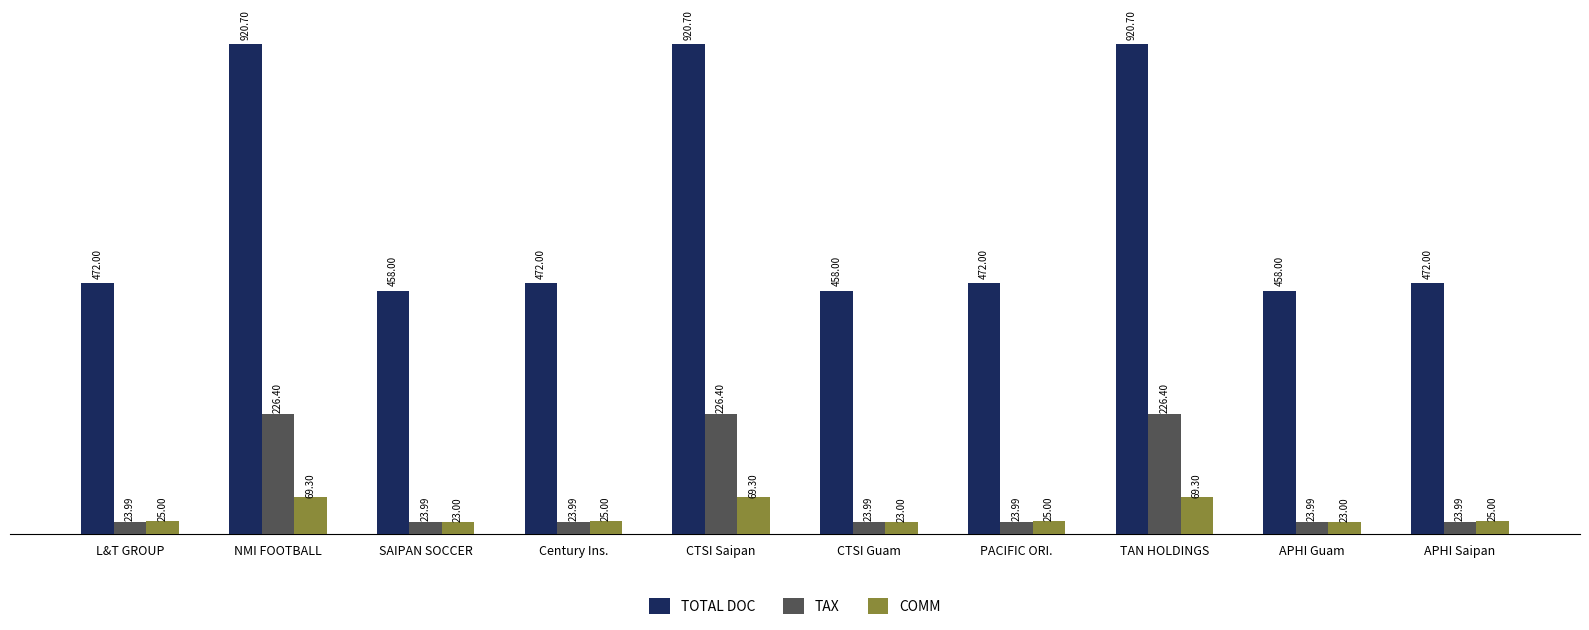

Which series has the largest total across all categories?

TOTAL DOC